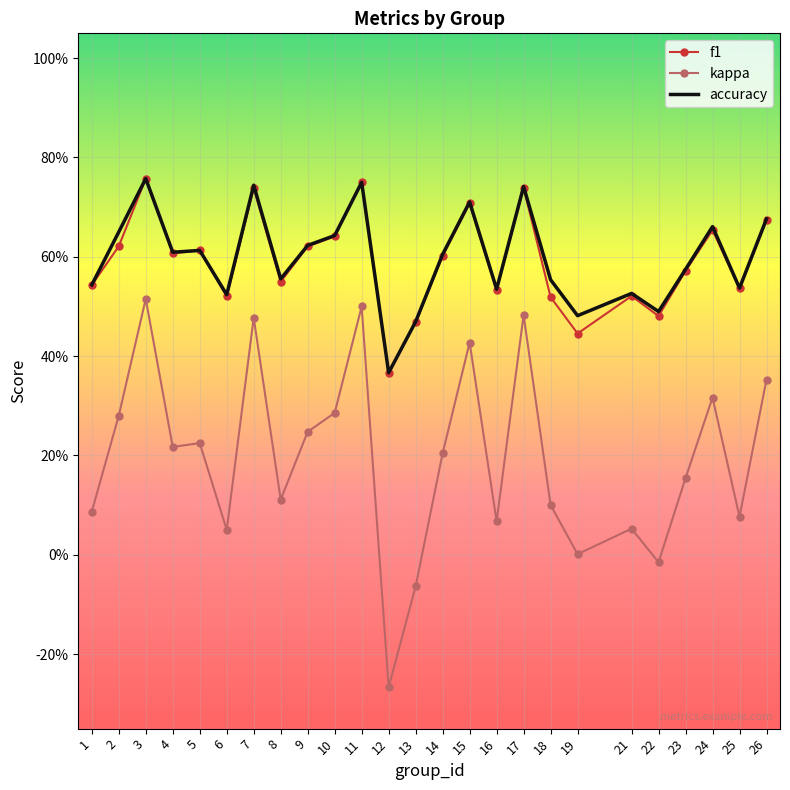

At 4, list the series in order from largest to smallest.

accuracy, f1, kappa